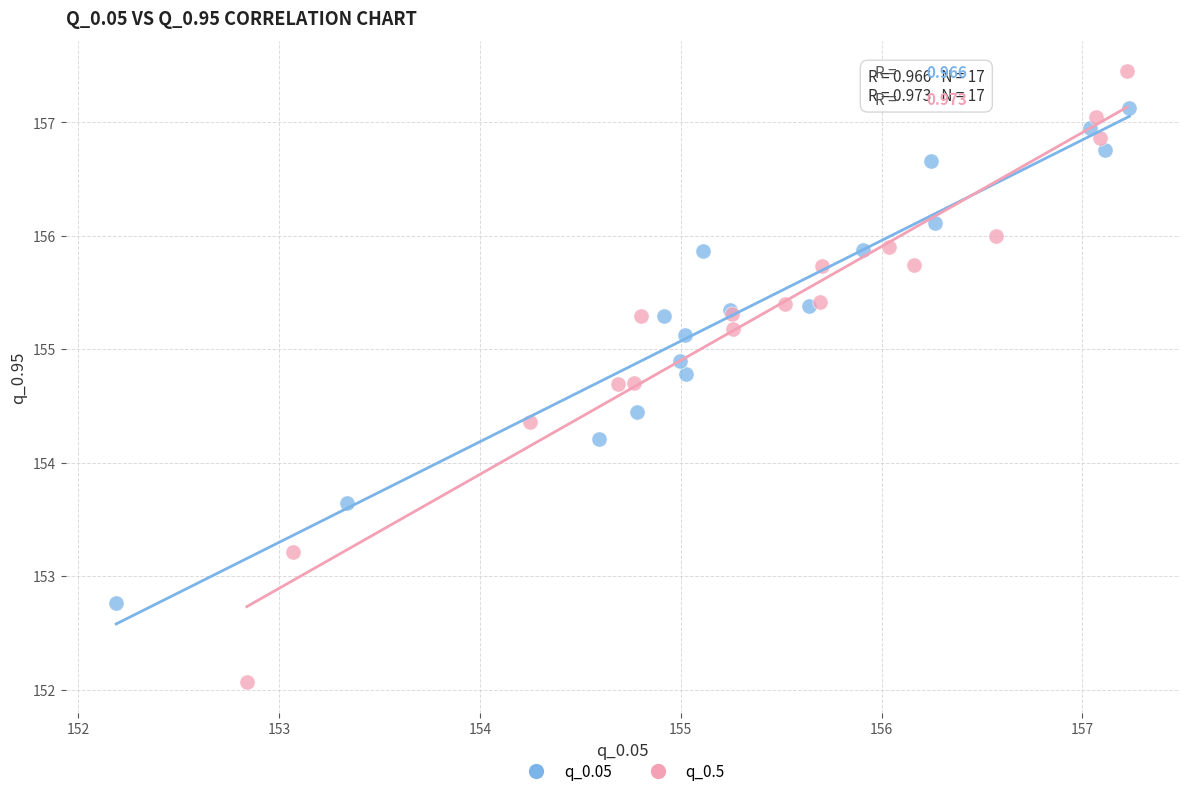

Which series reaches the maximum Y coordinate?

q_0.5